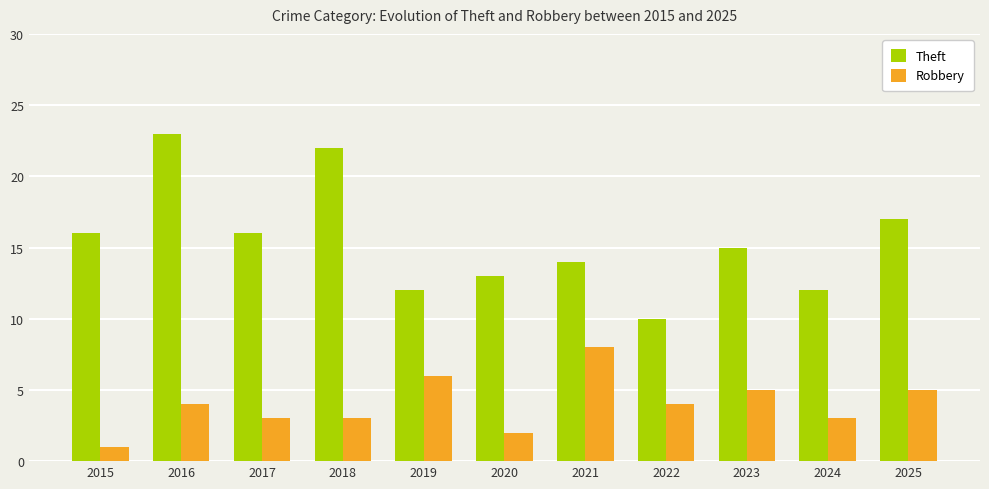

Is the value of Robbery at 2019 greater than the value of Theft at 2020?

No